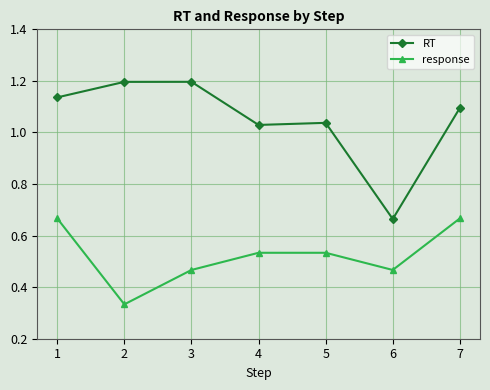

True or false: response and RT intersect in this chart.

False